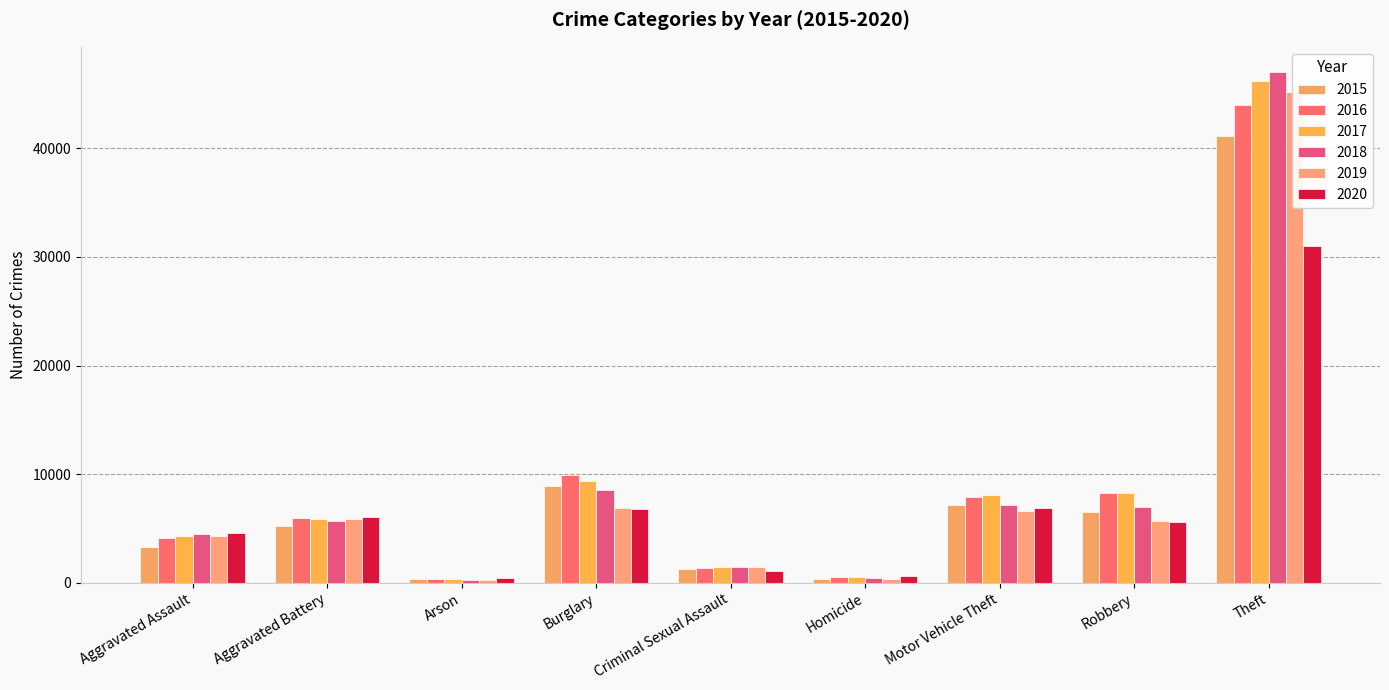

What is the label of the 1st bar from the left?

Aggravated Assault